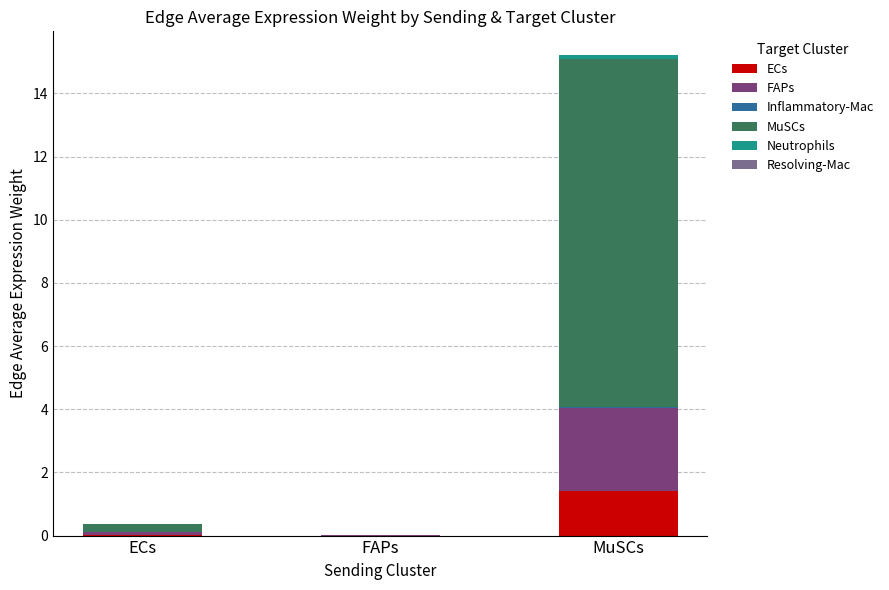

At which category is the sum across all series the highest?

MuSCs